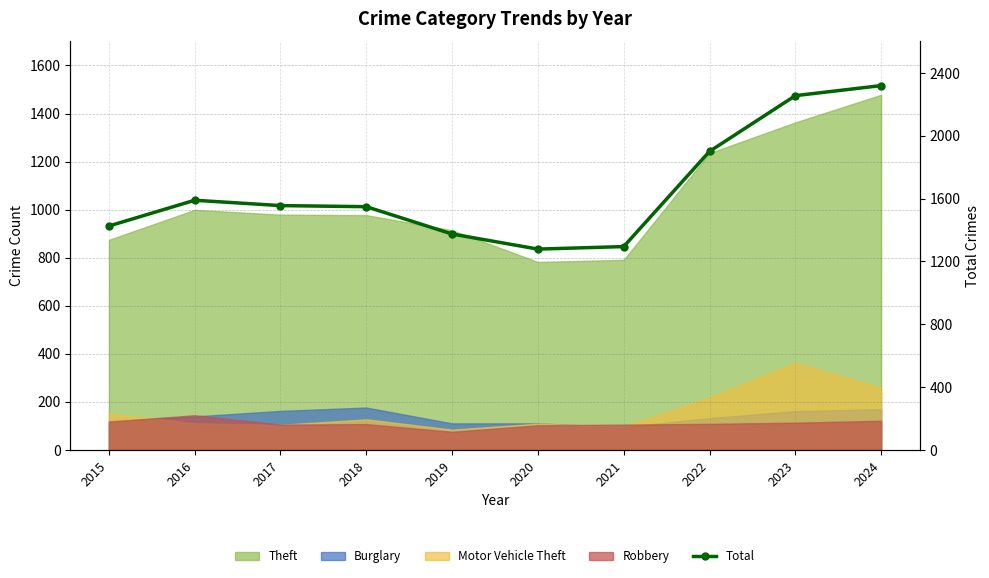

True or false: there are more than 1 points higher than both neighbors.

False